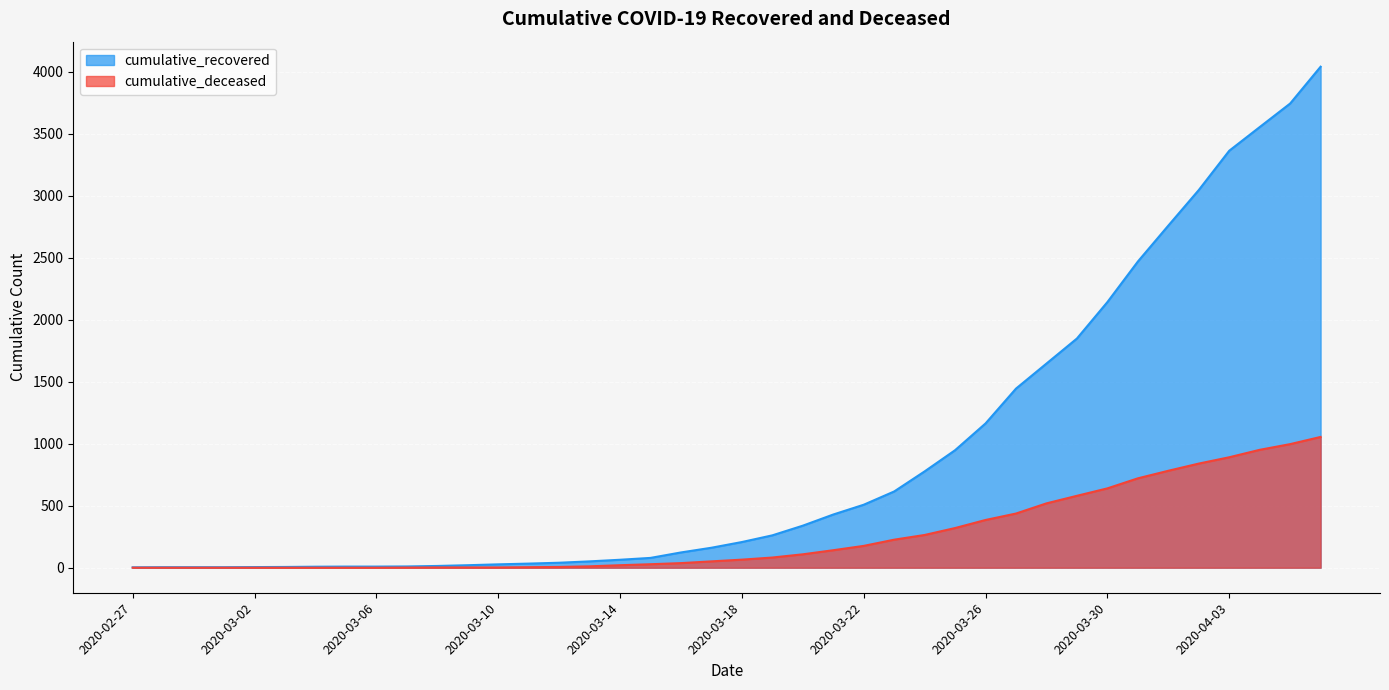

Rank the series by their maximum value, from lowest to highest.

cumulative_deceased, cumulative_recovered